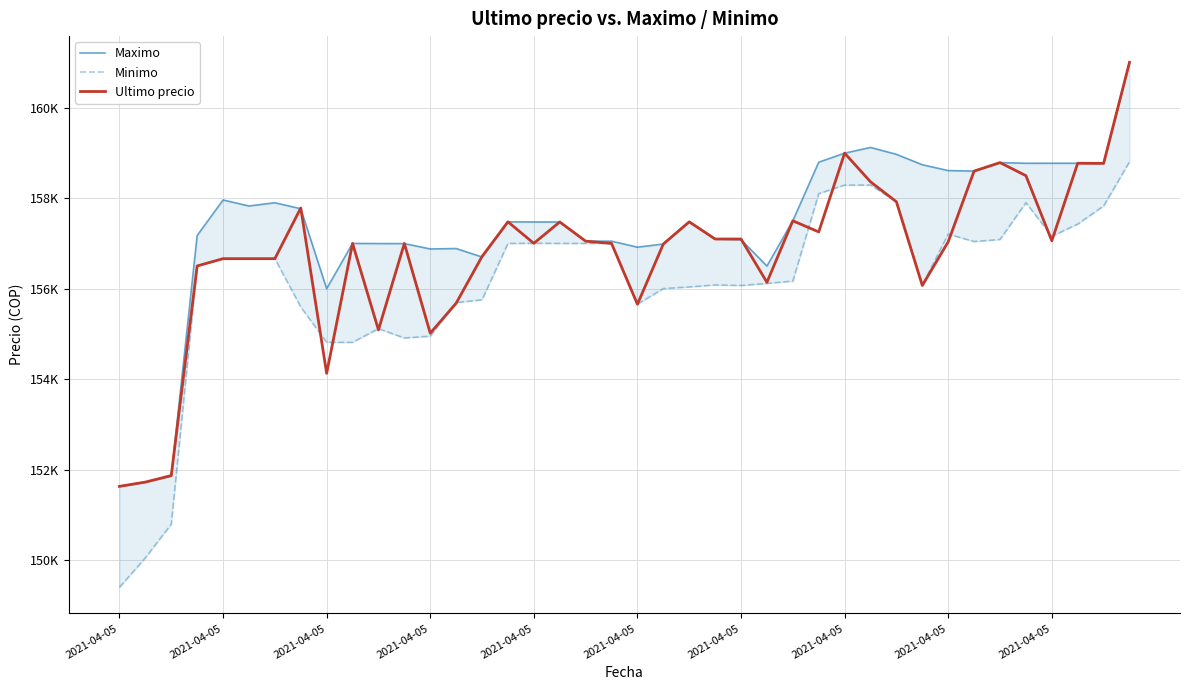

How many categories are shown in the chart?

40